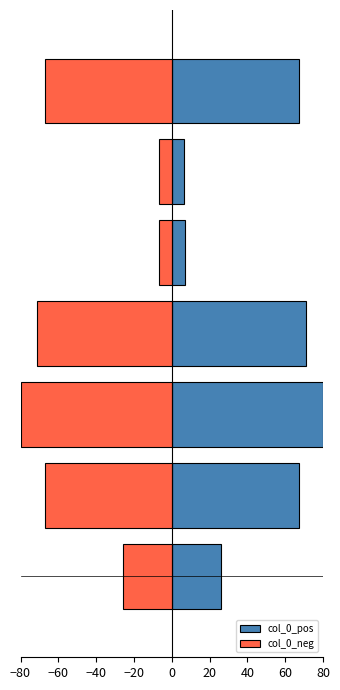

What are all the series names shown in the legend?

col_0_pos, col_0_neg